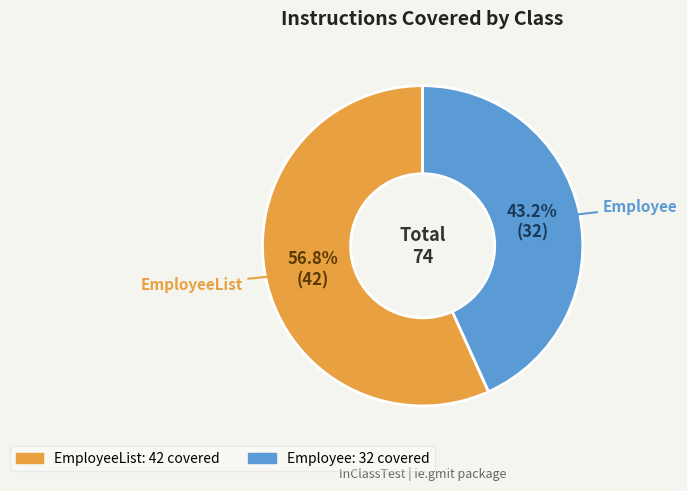

Does any single category account for the majority?

Yes